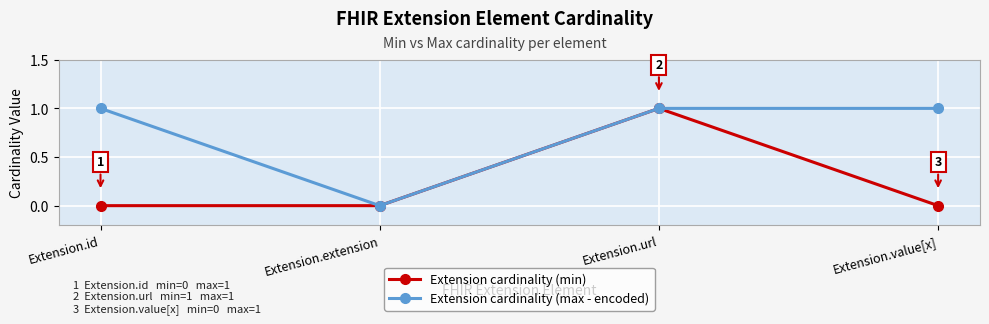

Reading left to right, what are all the values shown in this chart?

Extension cardinality (min): Extension.id=0	Extension.extension=0	Extension.url=1	Extension.value[x]=0
Extension cardinality (max - encoded): Extension.id=1	Extension.extension=0	Extension.url=1	Extension.value[x]=1